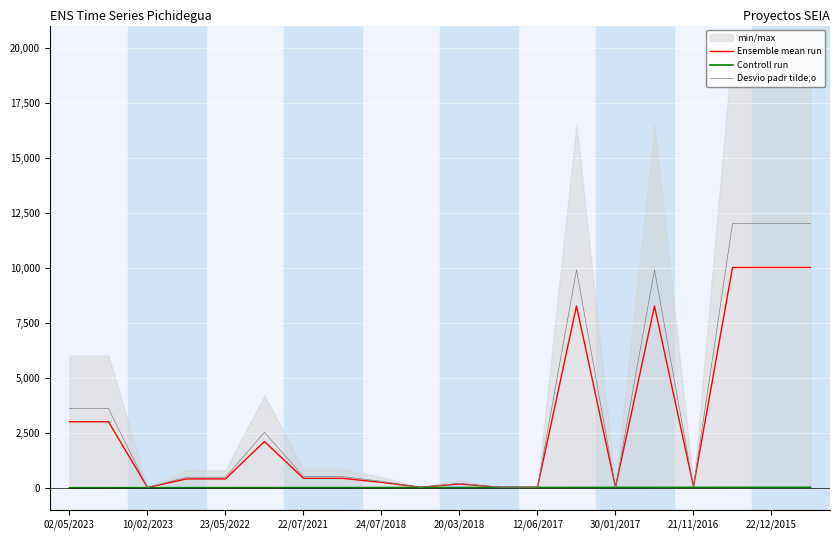

At how many categories does at least one series exceed 11969?

3